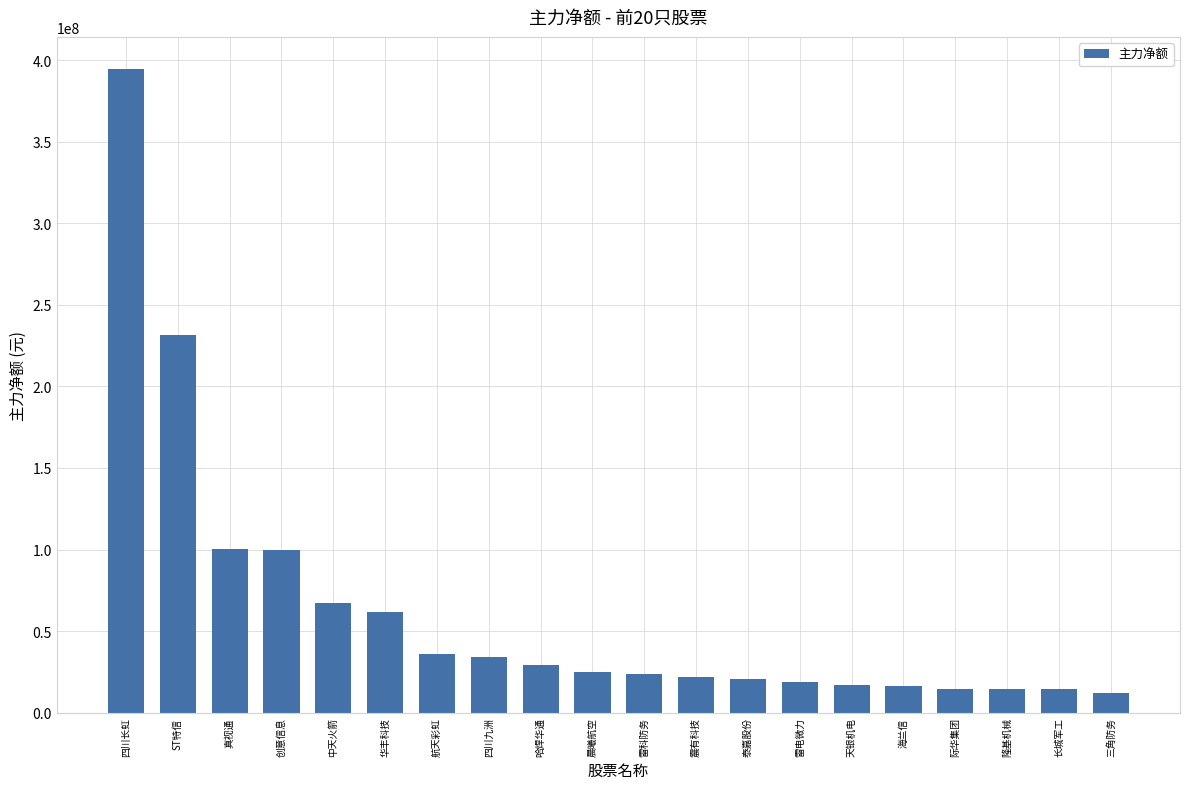

Where is the data nearest to the value 203245845?

ST特信